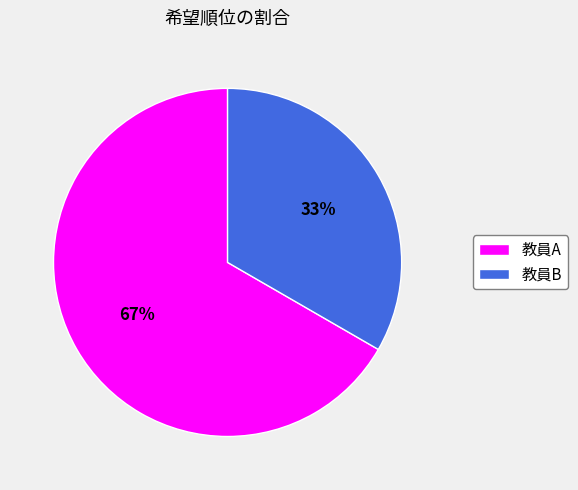

Which has a higher value, 教員B or 教員A?

教員A